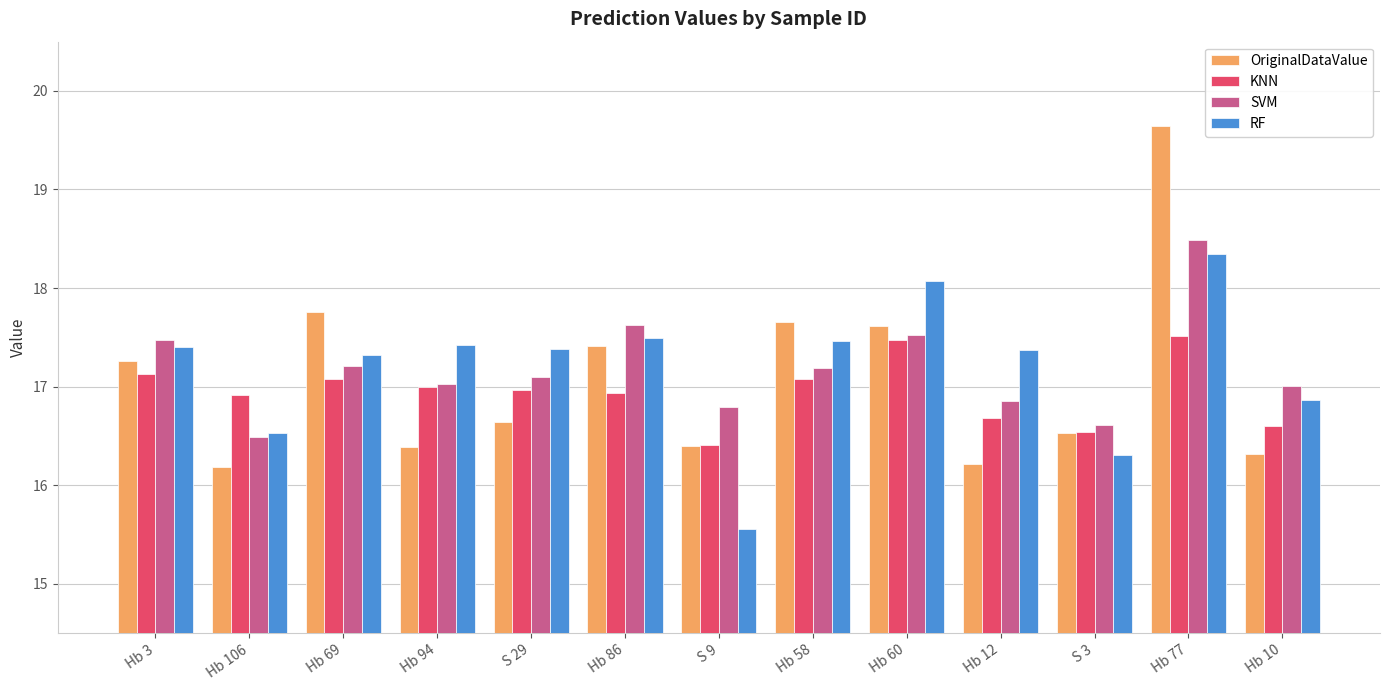

How many data points in RF are less than 17?

4